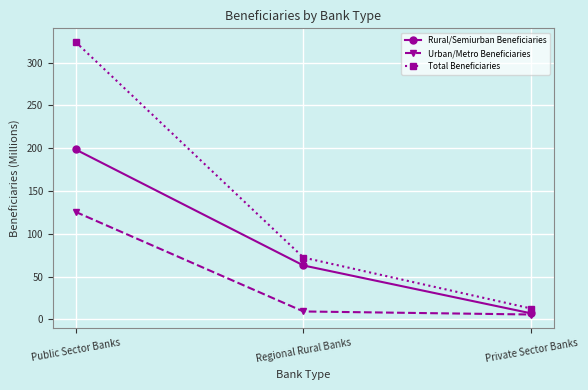

The Total Beneficiaries series shows 12.7 at Private Sector Banks. True or false?

True